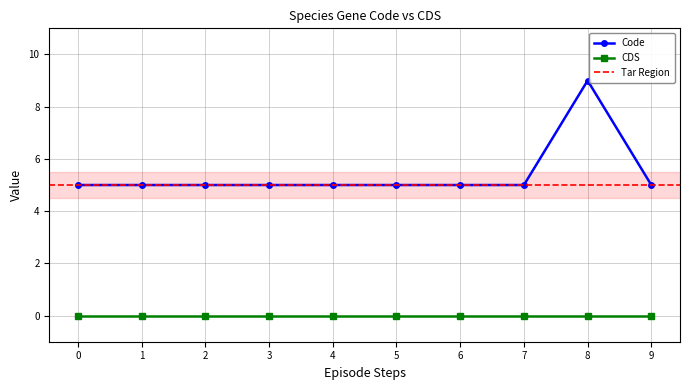

Is it true that Code equals 3 at 6?

False